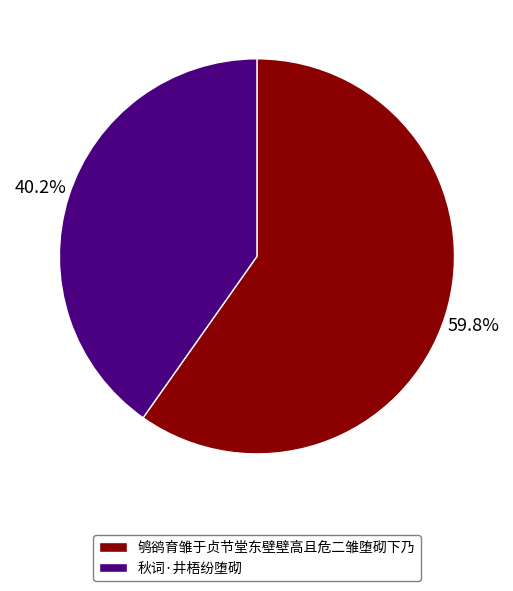

Does any single category account for the majority?

Yes